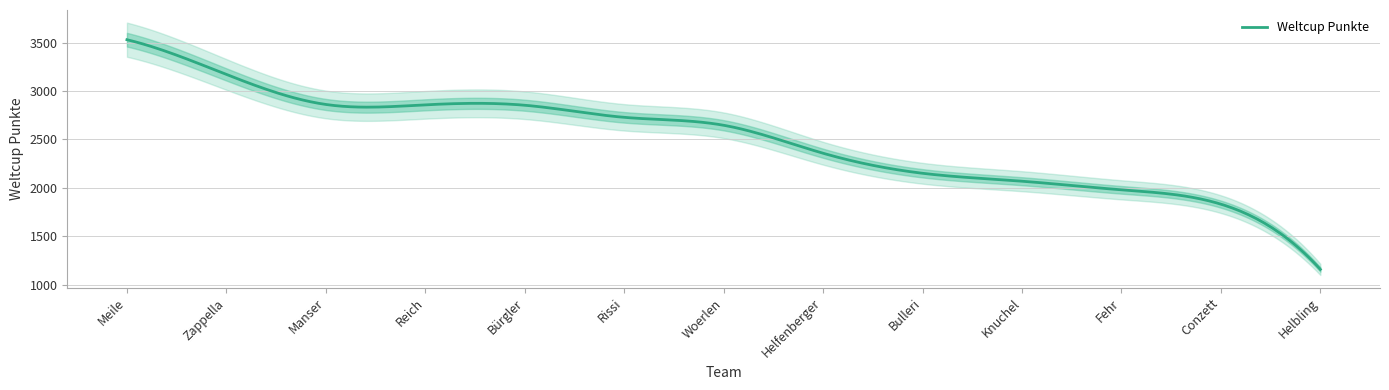

Reading right to left, extract all data points from this chart.

1158	1832	1980	2069	2151	2358	2647	2729	2854	2858	2862	3172	3531